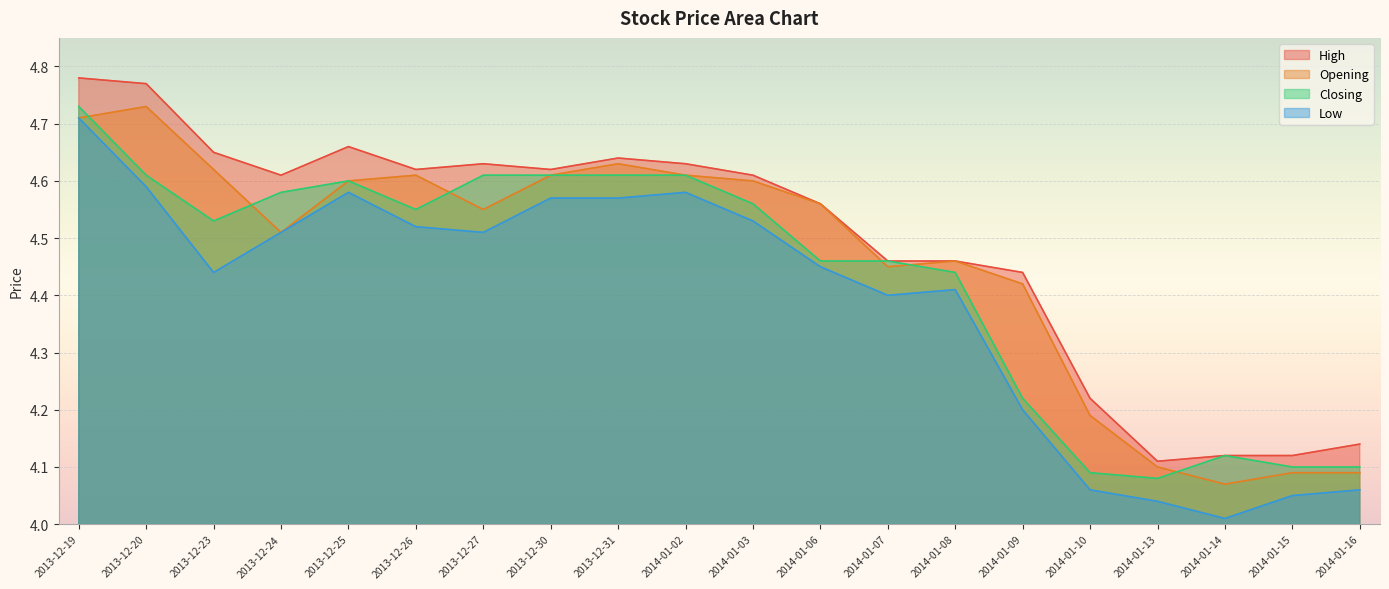

Which series has the largest total across all categories?

High